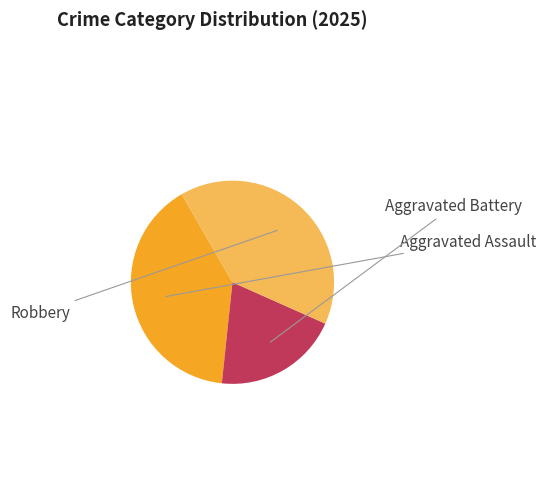

How many slices are in this pie chart?

3